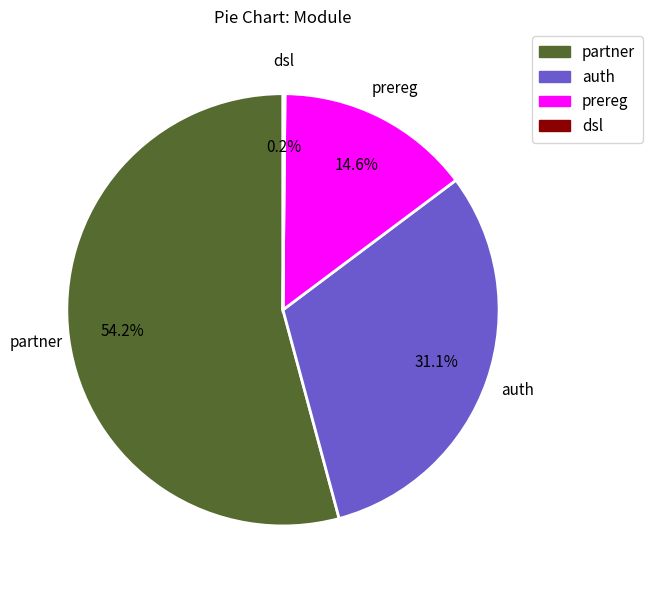

What is the majority slice?

partner